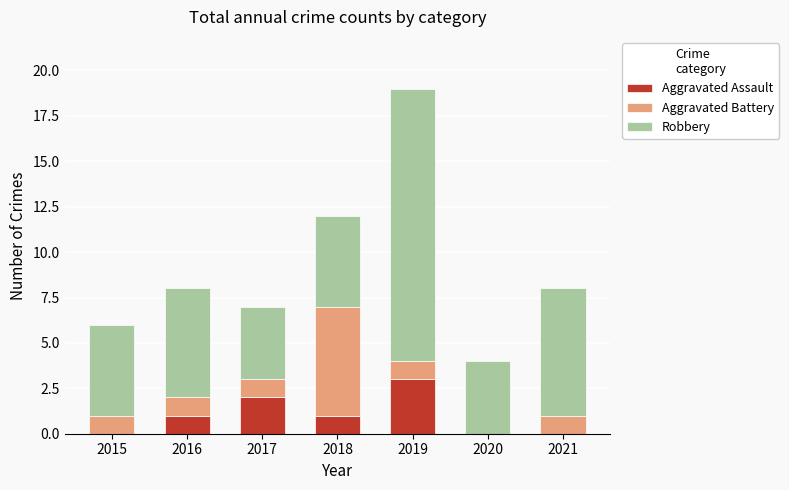

What is the sum of all Aggravated Assault values?

7